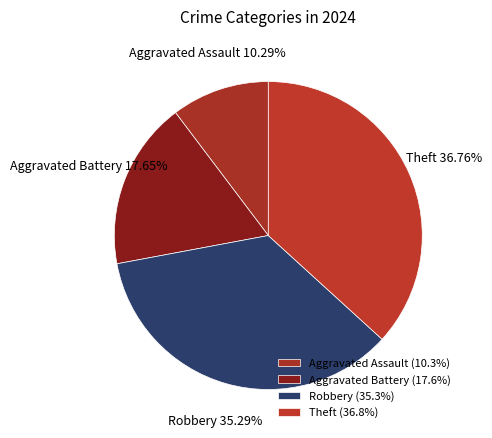

True or false: Theft accounts for 45% of the total.

False